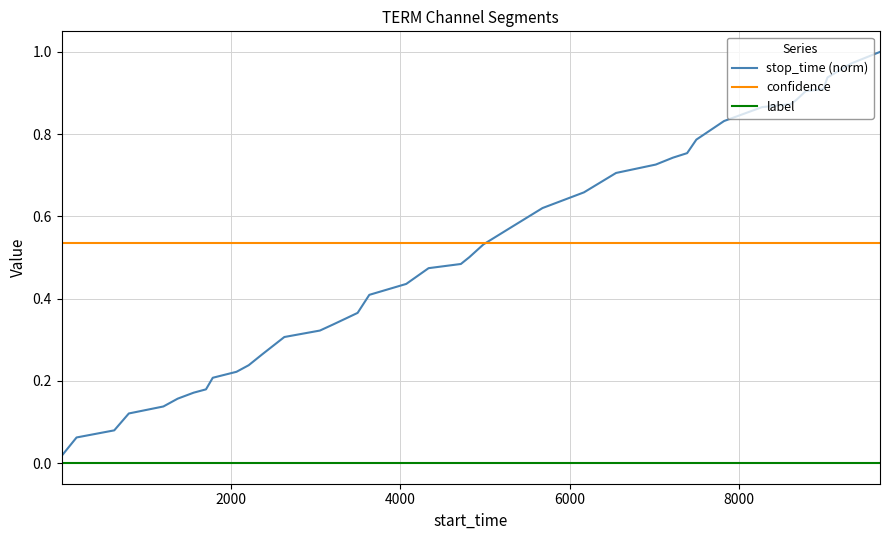

True or false: confidence and label cross at least once.

False